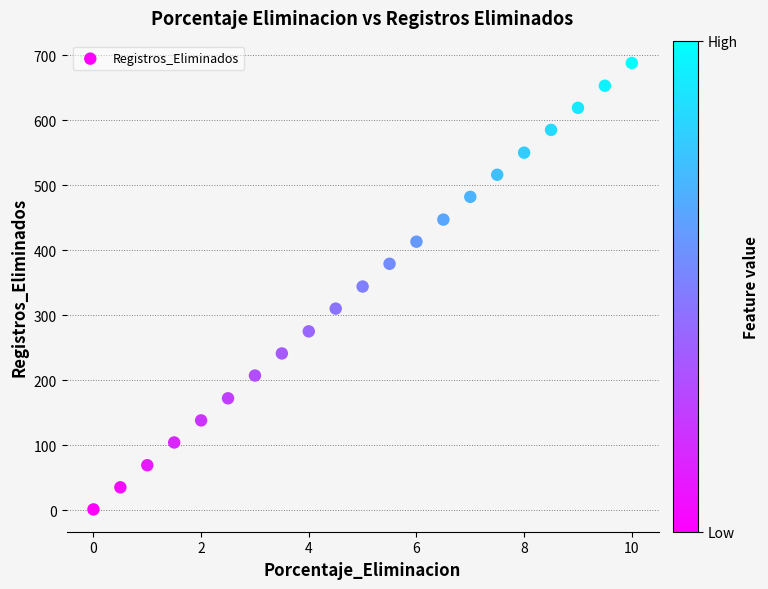

What is the range of Y values (max minus min)?

687